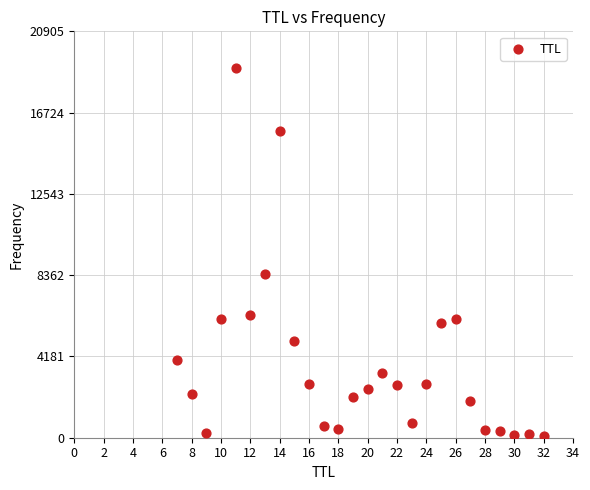

What Y value in the scatter plot is closest to 9557?

8411